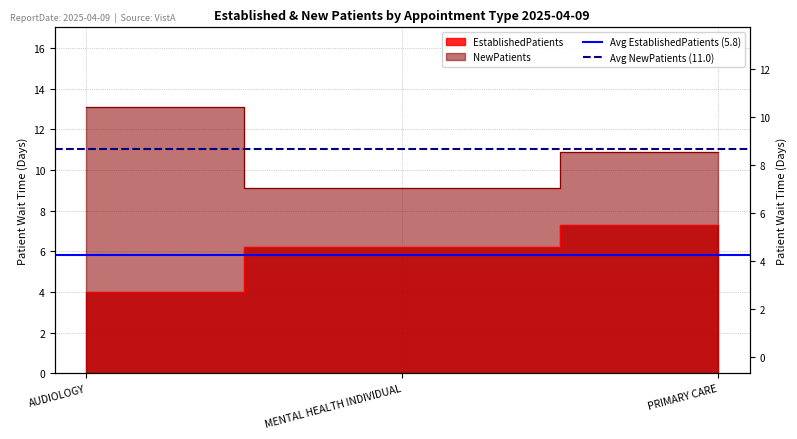

How many lines are shown in the chart?

2